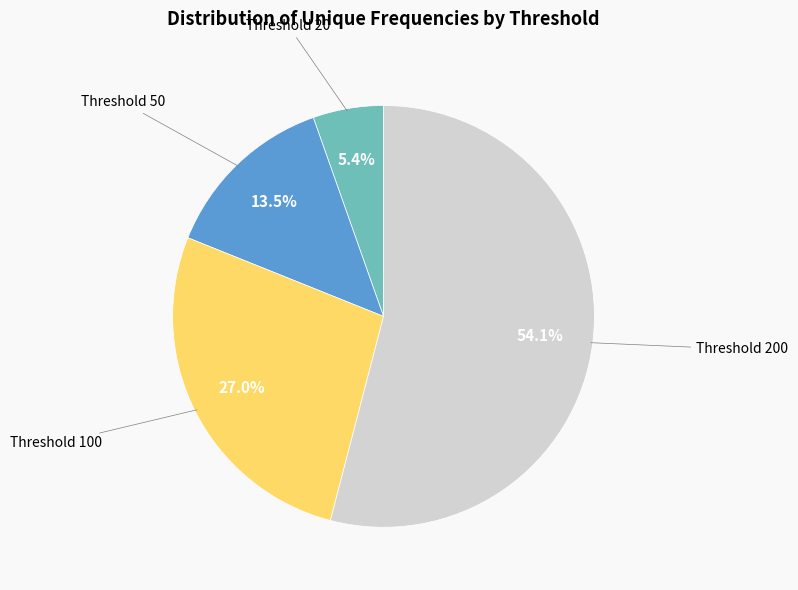

Count the number of slices in the pie.

4